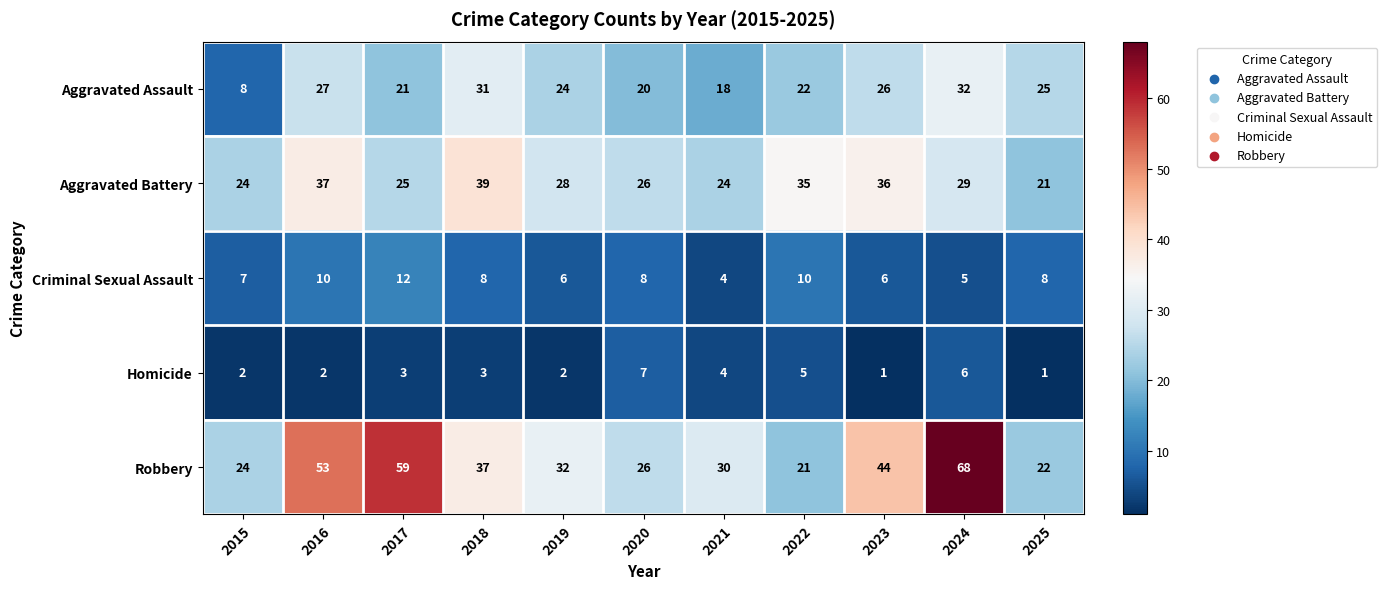

What is the difference between the maximum and minimum values in the Aggravated Battery series?

18